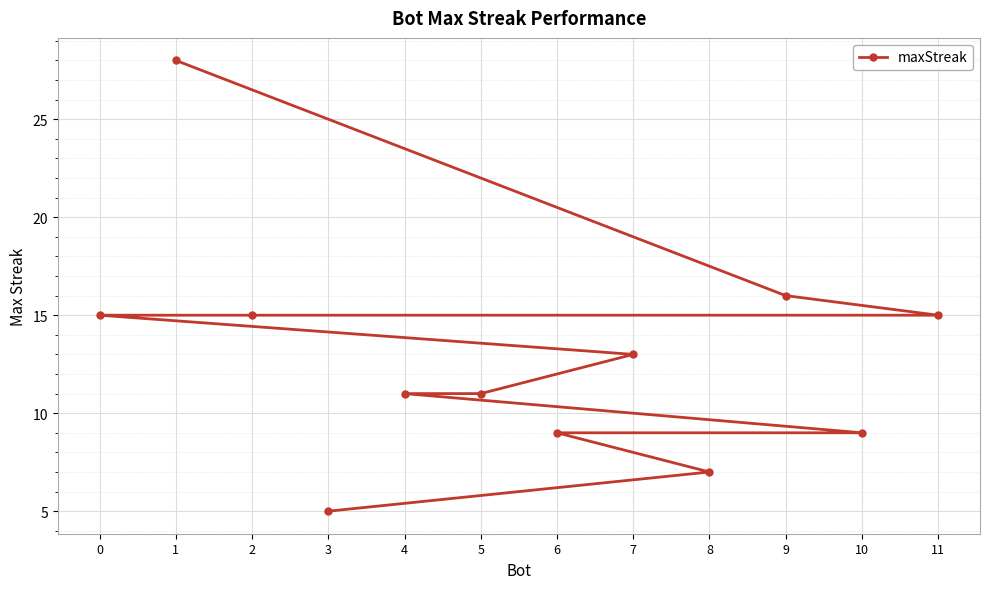

What is the smallest value displayed?

5